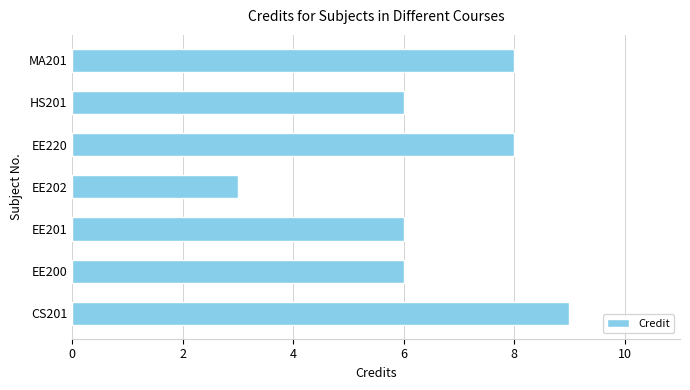

Is it true that the value at CS201 is 9?

True